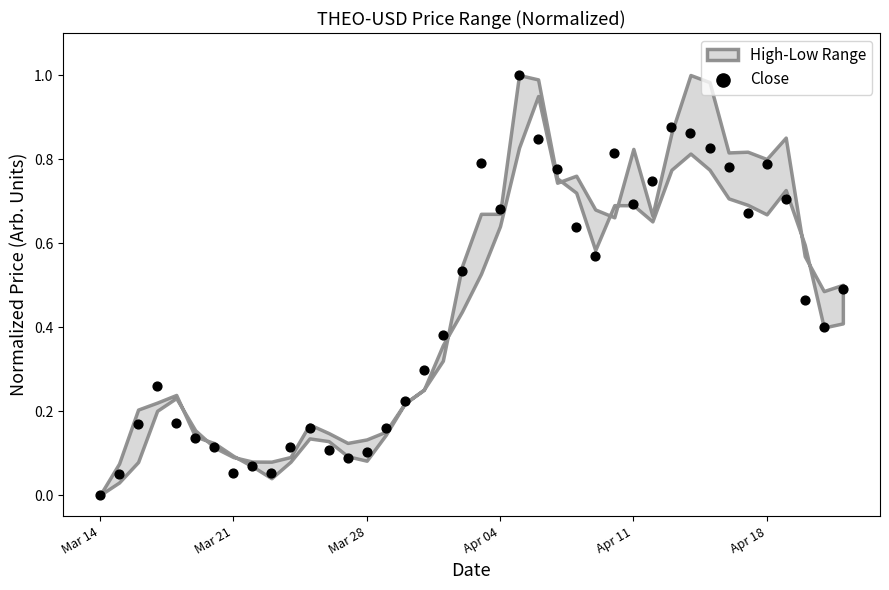

What is the range of Y values (max minus min)?

1.0